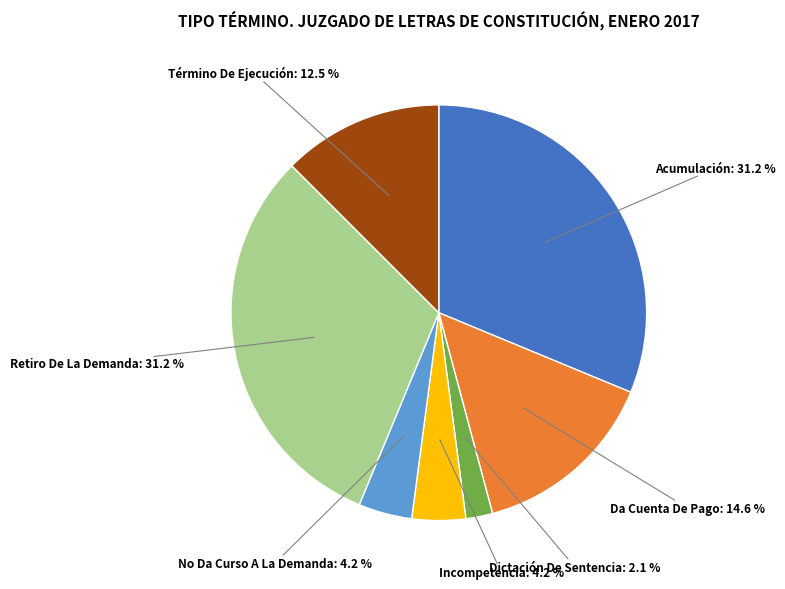

Is there a majority slice in this chart?

No